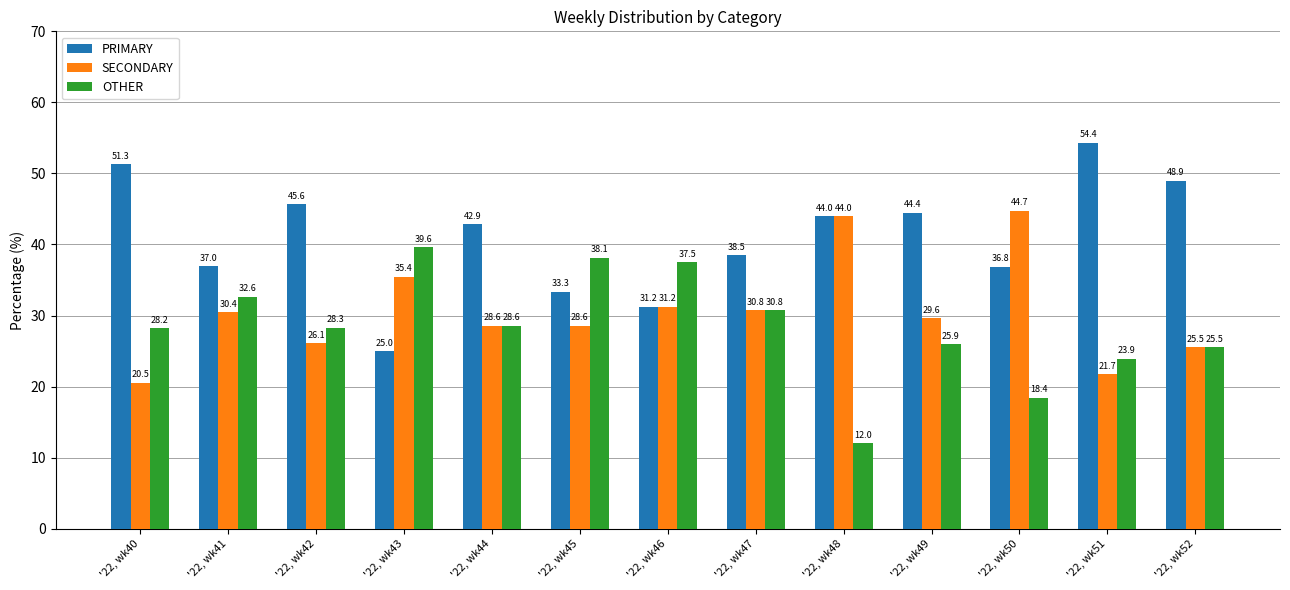

Between '22, wk41 and '22, wk49, which series saw the biggest shift?

PRIMARY